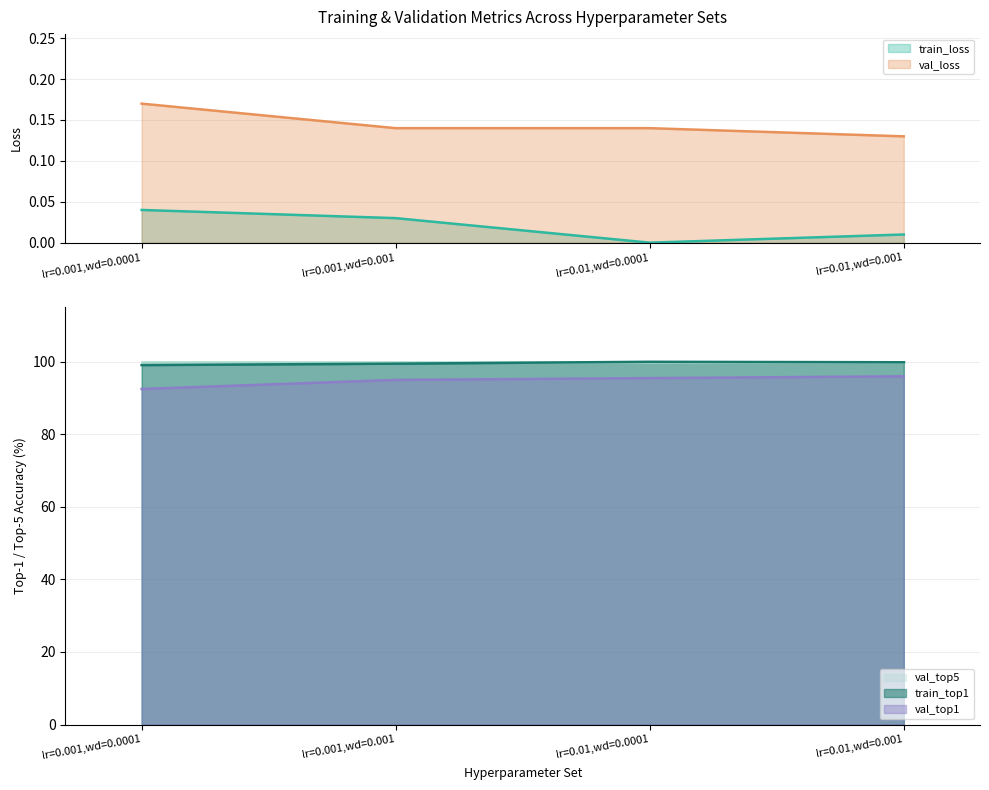

What is the average value of the train_top1 series?

99.6